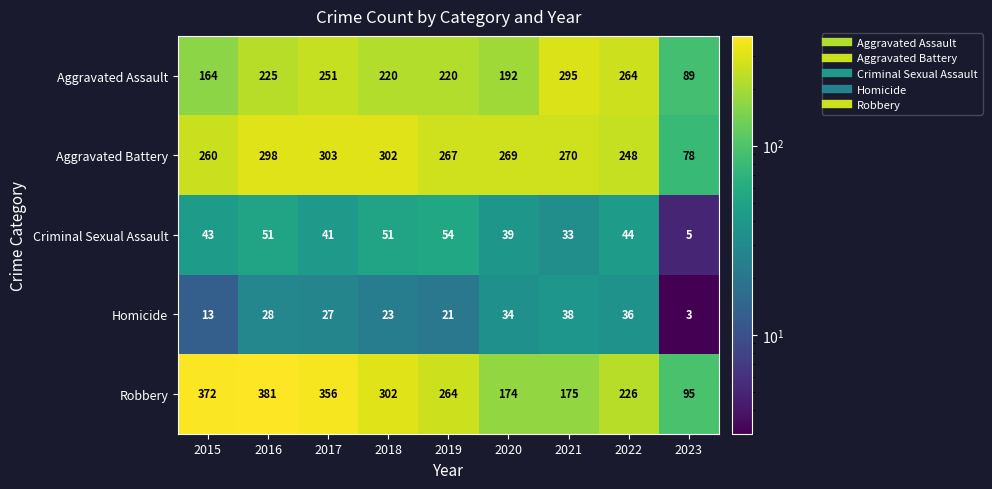

At which category is the sum across all series the highest?

2016